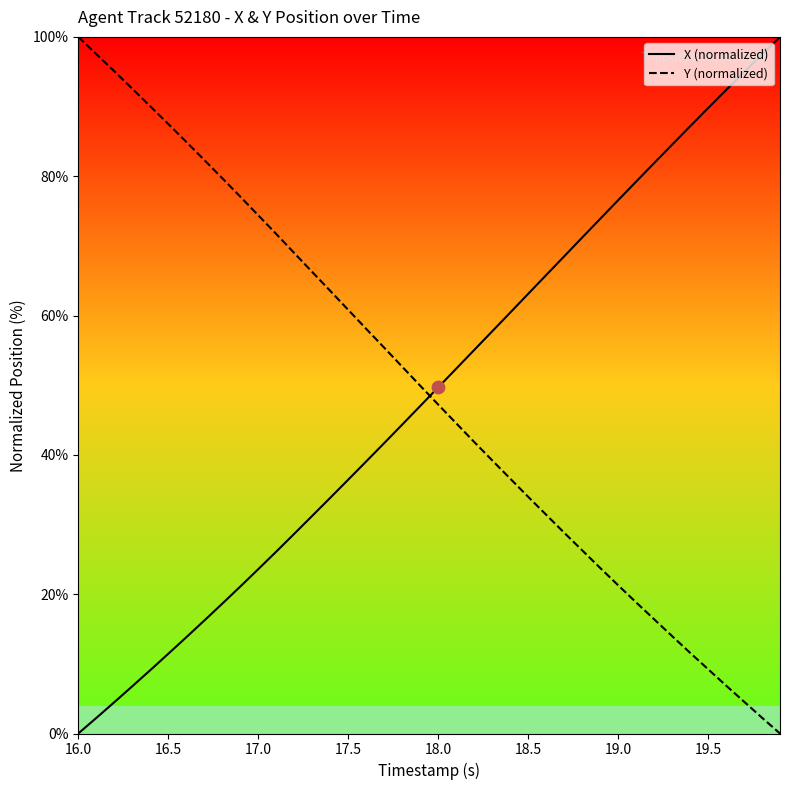

After their last crossing, which series has the higher values: Y (normalized) or X (normalized)?

X (normalized)